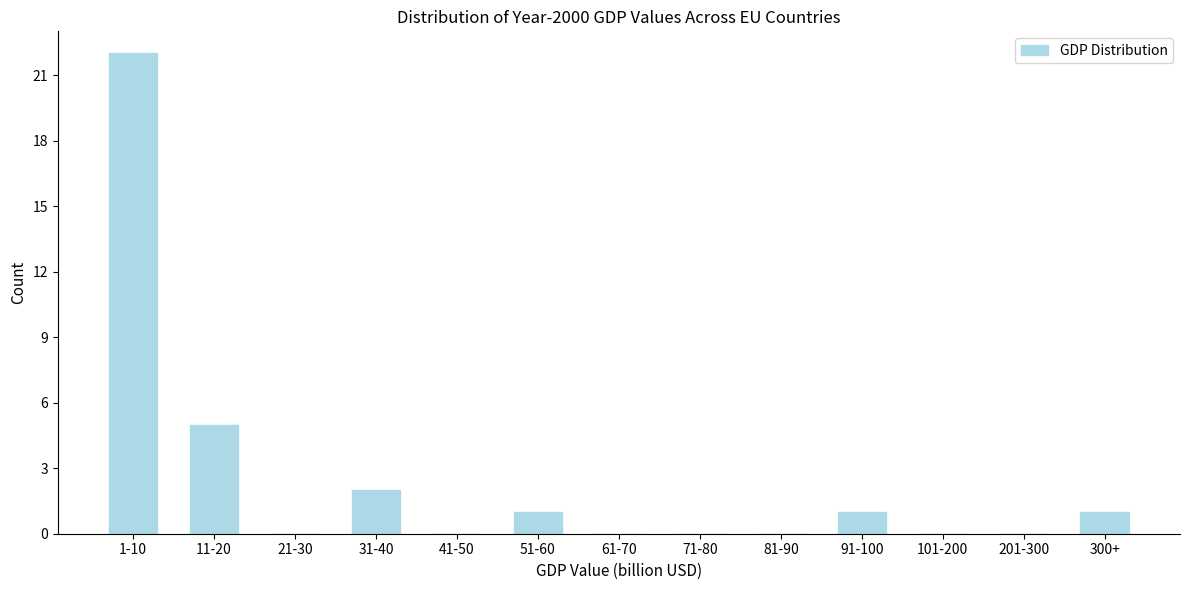

Reading left to right, list all the values displayed in this chart.

1-10=22	11-20=5	21-30=0	31-40=2	41-50=0	51-60=1	61-70=0	71-80=0	81-90=0	91-100=1	101-200=0	201-300=0	300+=1